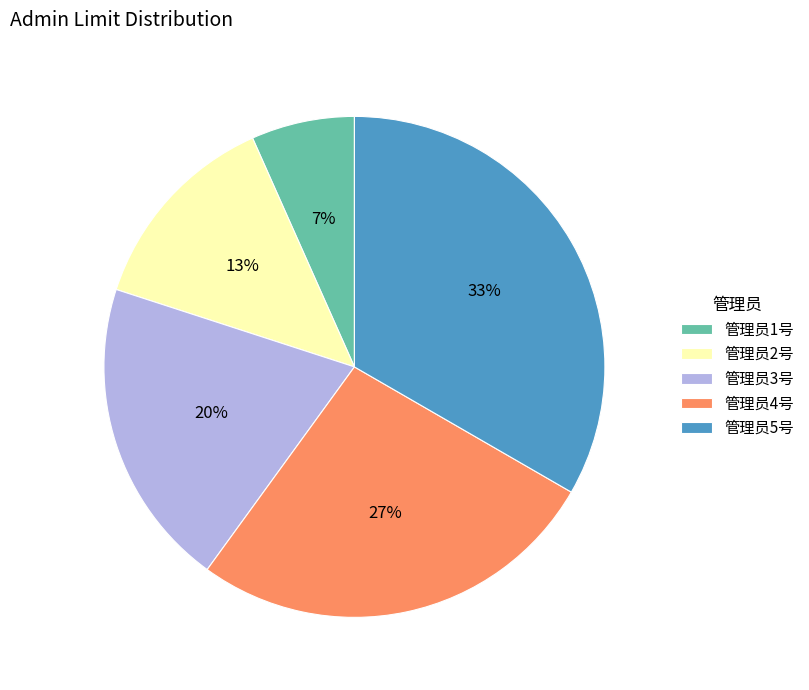

How many slices are in this pie chart?

5